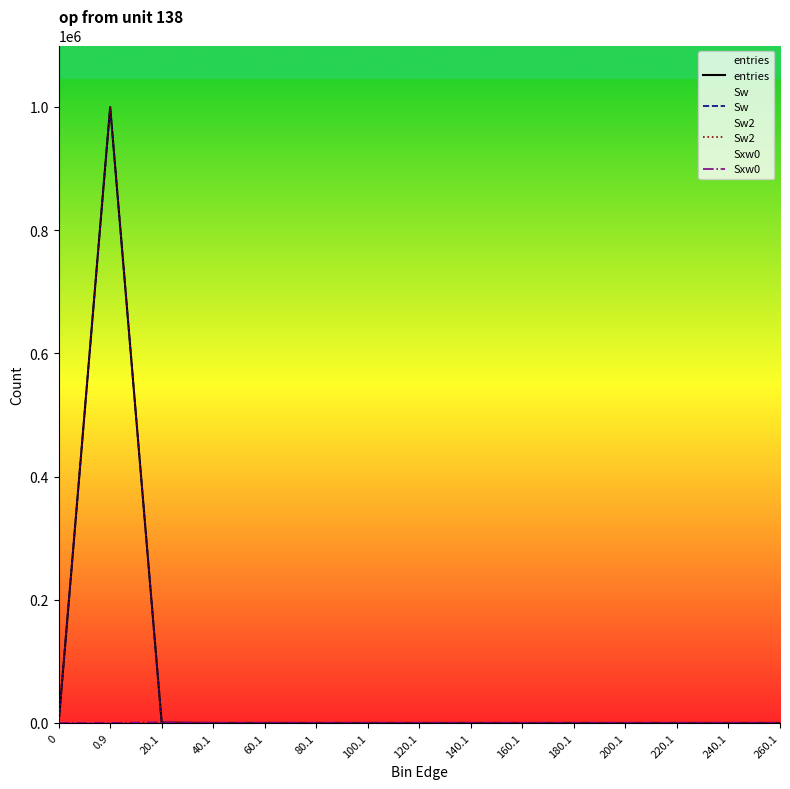

True or false: Sxw0 has a value of -365 at 160.1.

False